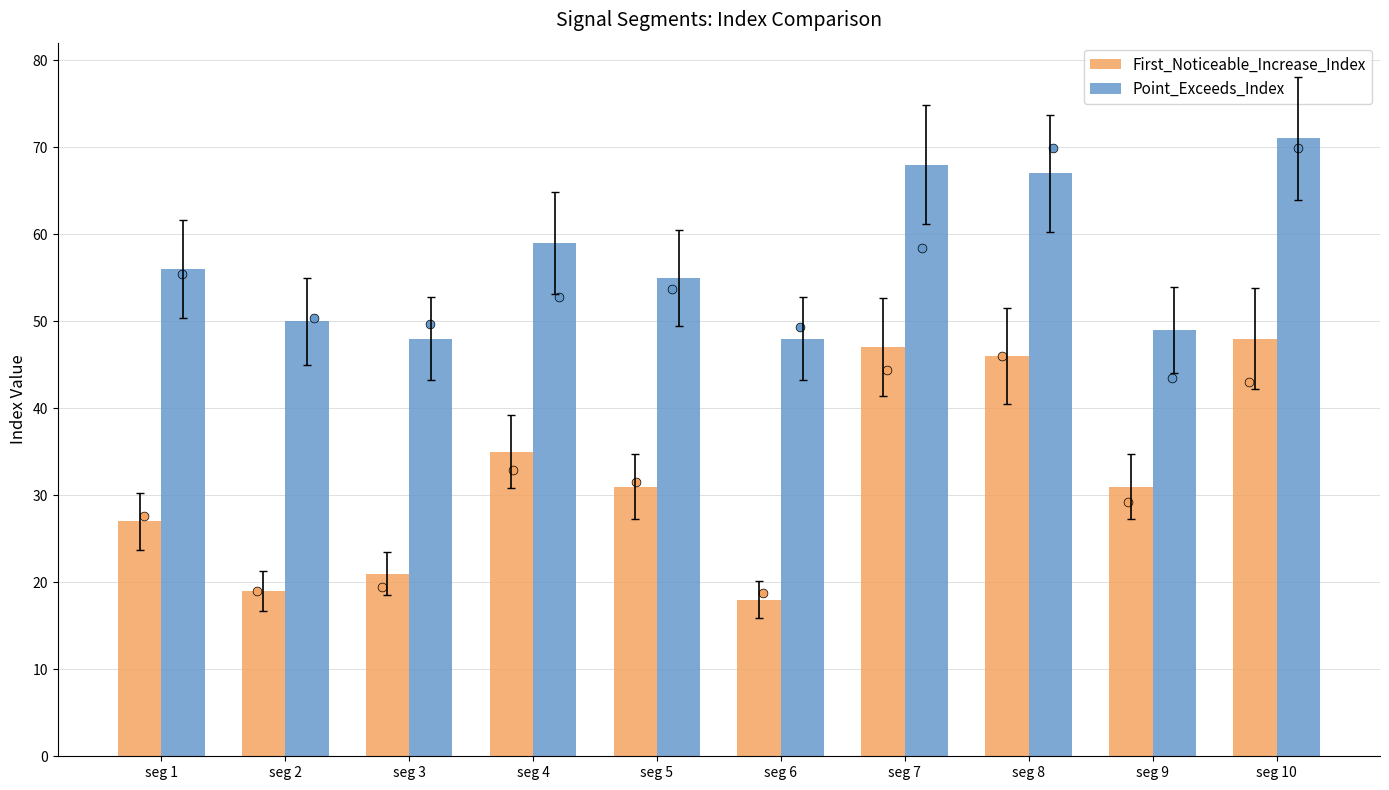

Which series has the largest total across all categories?

Point_Exceeds_Index